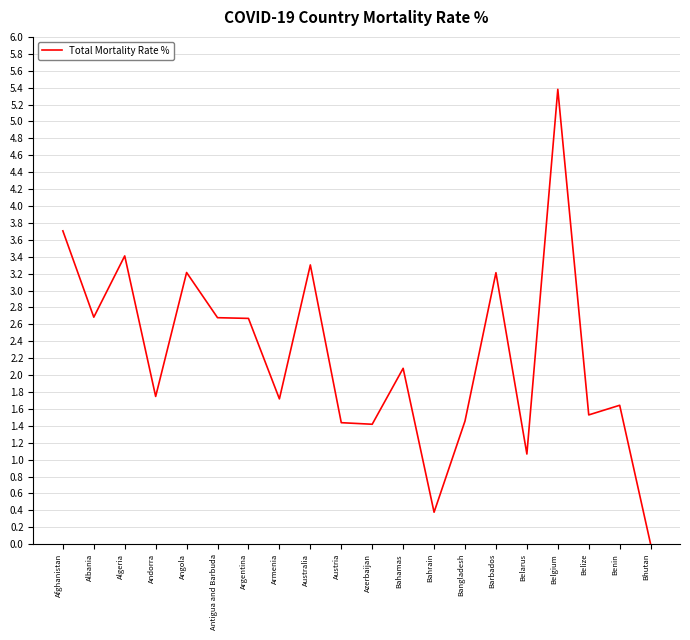

How many values are below 2?

10